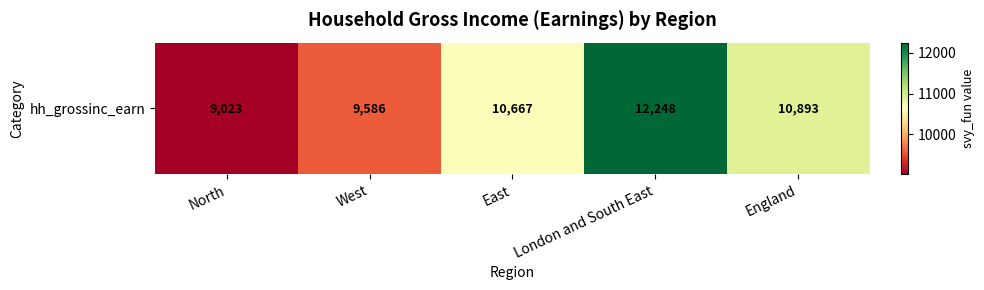

List the labels in order of value, largest first.

London and South East, England, East, West, North